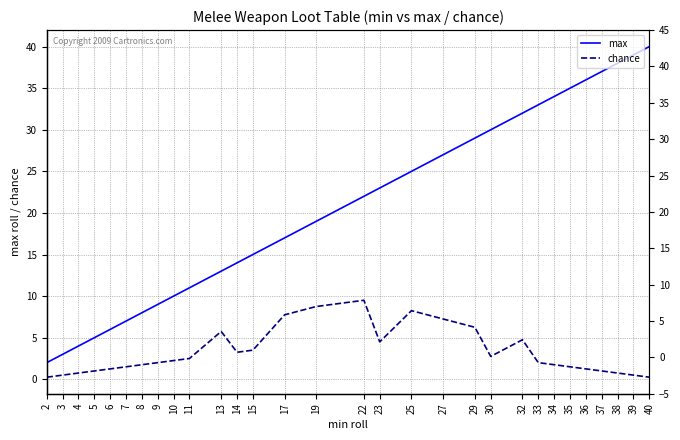

Which series has the largest range (max minus min)?

max